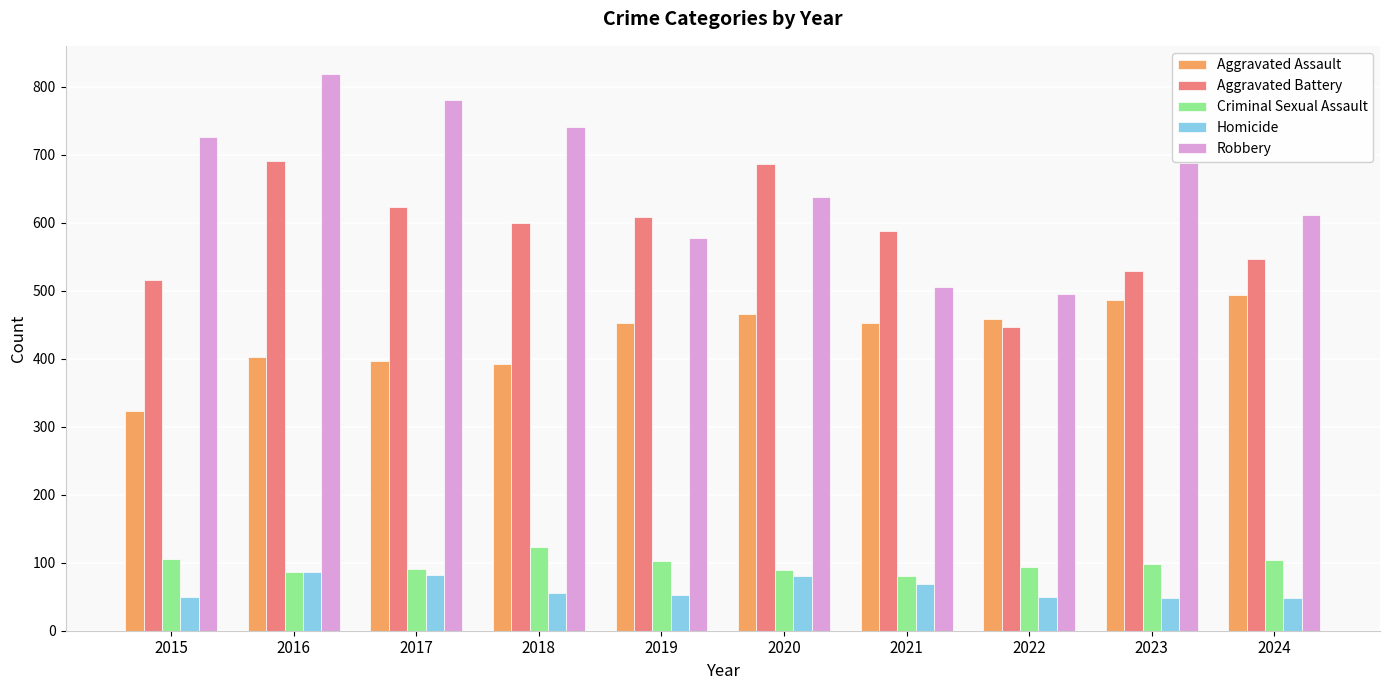

True or false: Aggravated Battery has a value of 880 at 2023.

False